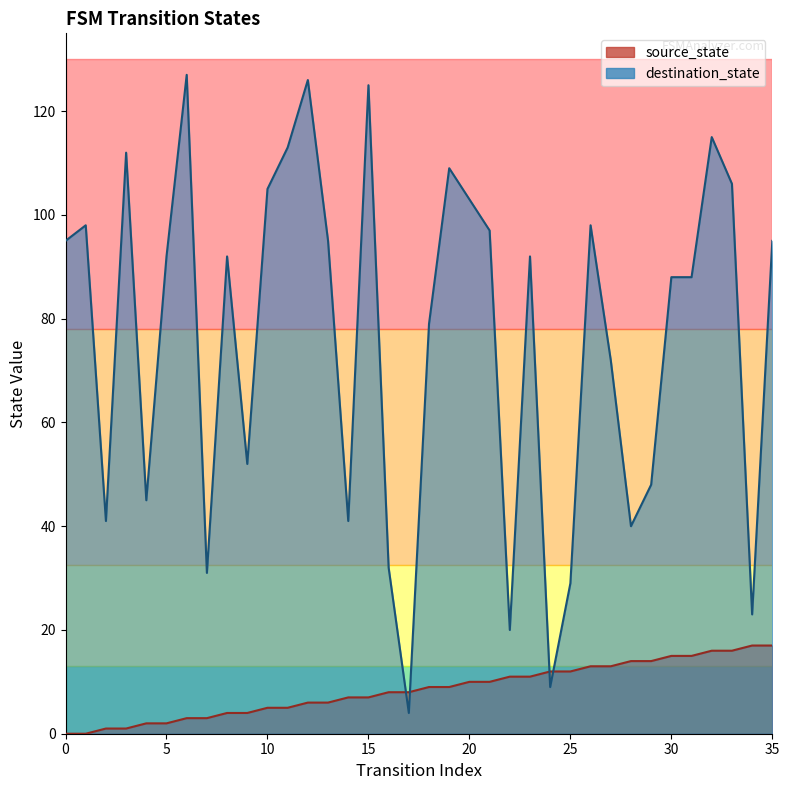

What is the spread (max minus min) of values at 22?

9